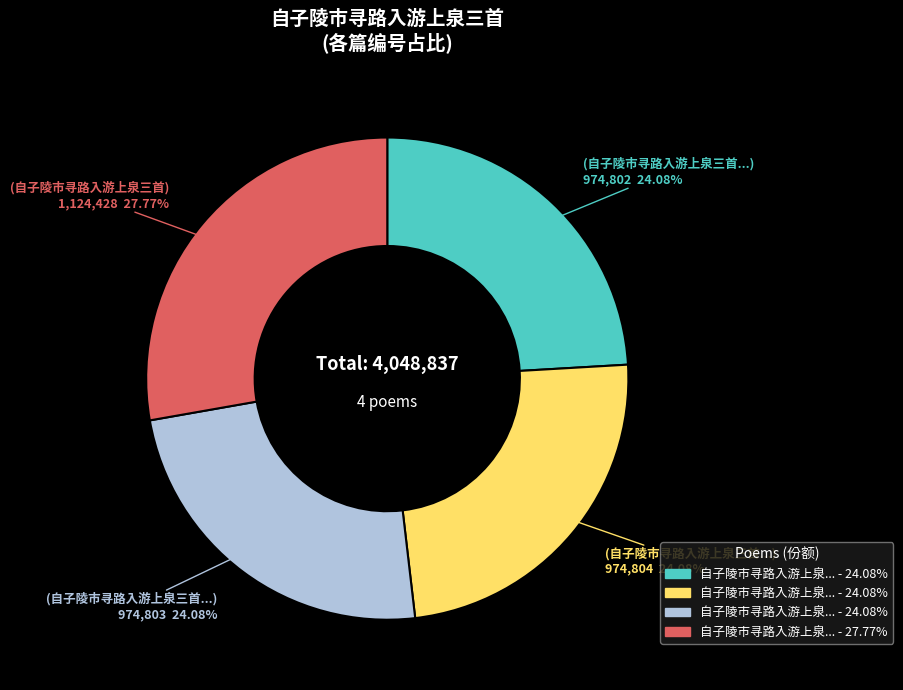

How many slices are in this pie chart?

4